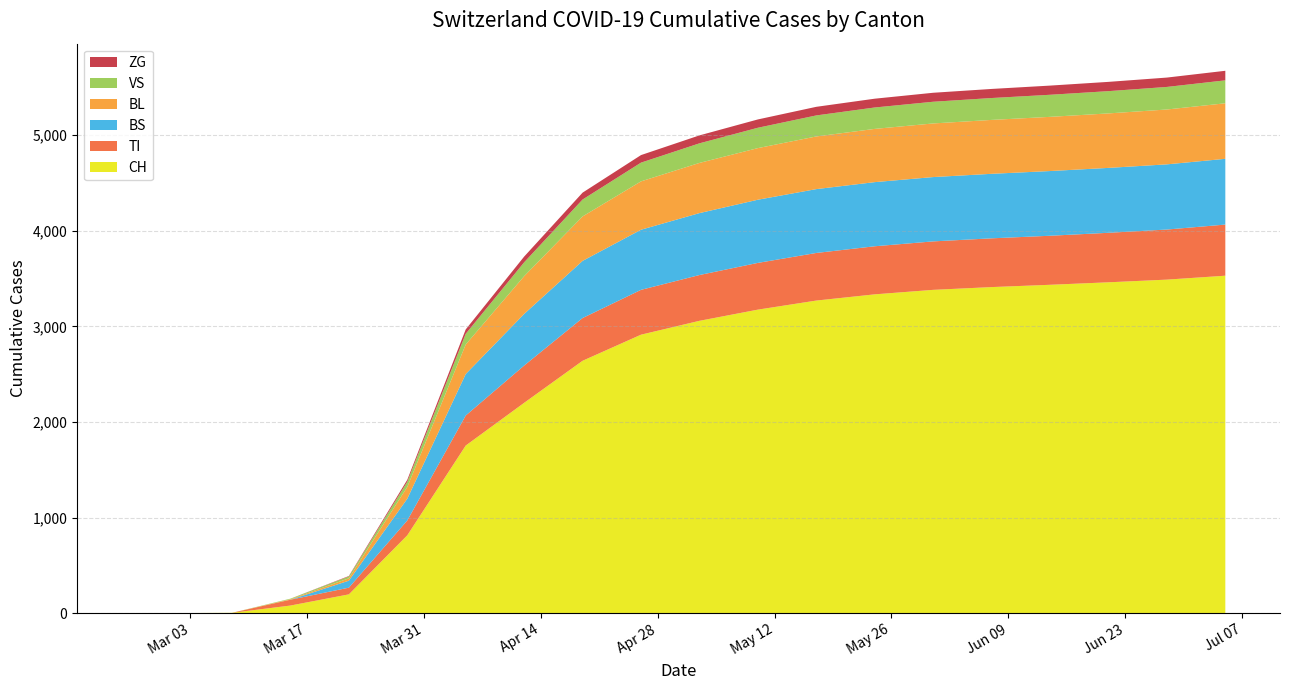

Reading left to right, extract all data points from this chart.

CH: 2020-02-25=0	2020-03-01=0	2020-03-08=3	2020-03-15=79	2020-03-22=196	2020-03-29=814	2020-04-05=1753	2020-04-12=2200	2020-04-19=2640	2020-04-26=2913	2020-05-03=3058	2020-05-10=3175	2020-05-17=3270	2020-05-24=3335	2020-05-31=3382	2020-06-07=3411	2020-06-14=3435	2020-06-21=3461	2020-06-28=3489	2020-07-05=3530
TI: 2020-02-25=0	2020-03-01=0	2020-03-08=0	2020-03-15=61	2020-03-22=70	2020-03-29=155	2020-04-05=314	2020-04-12=390	2020-04-19=447	2020-04-26=469	2020-05-03=479	2020-05-10=489	2020-05-17=498	2020-05-24=503	2020-05-31=507	2020-06-07=510	2020-06-14=513	2020-06-21=518	2020-06-28=524	2020-07-05=535
BS: 2020-02-25=0	2020-03-01=0	2020-03-08=0	2020-03-15=0	2020-03-22=73	2020-03-29=228	2020-04-05=434	2020-04-12=540	2020-04-19=598	2020-04-26=629	2020-05-03=648	2020-05-10=661	2020-05-17=668	2020-05-24=671	2020-05-31=673	2020-06-07=675	2020-06-14=677	2020-06-21=679	2020-06-28=682	2020-07-05=688
BL: 2020-02-25=0	2020-03-01=0	2020-03-08=0	2020-03-15=5	2020-03-22=25	2020-03-29=123	2020-04-05=309	2020-04-12=395	2020-04-19=465	2020-04-26=506	2020-05-03=525	2020-05-10=540	2020-05-17=551	2020-05-24=557	2020-05-31=561	2020-06-07=564	2020-06-14=567	2020-06-21=570	2020-06-28=574	2020-07-05=581
VS: 2020-02-25=0	2020-03-01=0	2020-03-08=0	2020-03-15=6	2020-03-22=19	2020-03-29=54	2020-04-05=112	2020-04-12=145	2020-04-19=177	2020-04-26=196	2020-05-03=205	2020-05-10=213	2020-05-17=220	2020-05-24=224	2020-05-31=227	2020-06-07=229	2020-06-14=231	2020-06-21=233	2020-06-28=236	2020-07-05=240
ZG: 2020-02-25=0	2020-03-01=0	2020-03-08=0	2020-03-15=0	2020-03-22=5	2020-03-29=21	2020-04-05=46	2020-04-12=60	2020-04-19=72	2020-04-26=79	2020-05-03=83	2020-05-10=87	2020-05-17=90	2020-05-24=92	2020-05-31=94	2020-06-07=95	2020-06-14=96	2020-06-21=97	2020-06-28=98	2020-07-05=100